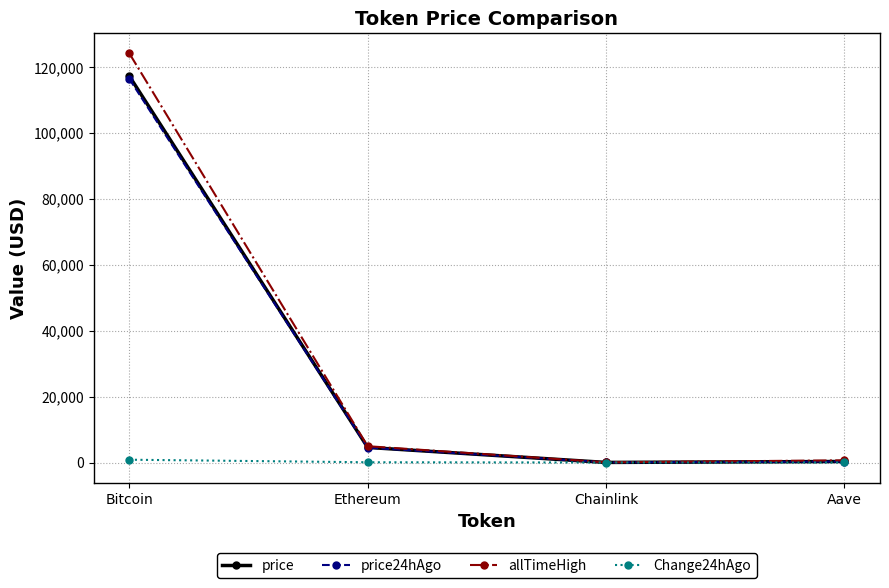

At which label does price24hAgo reach its peak?

Bitcoin